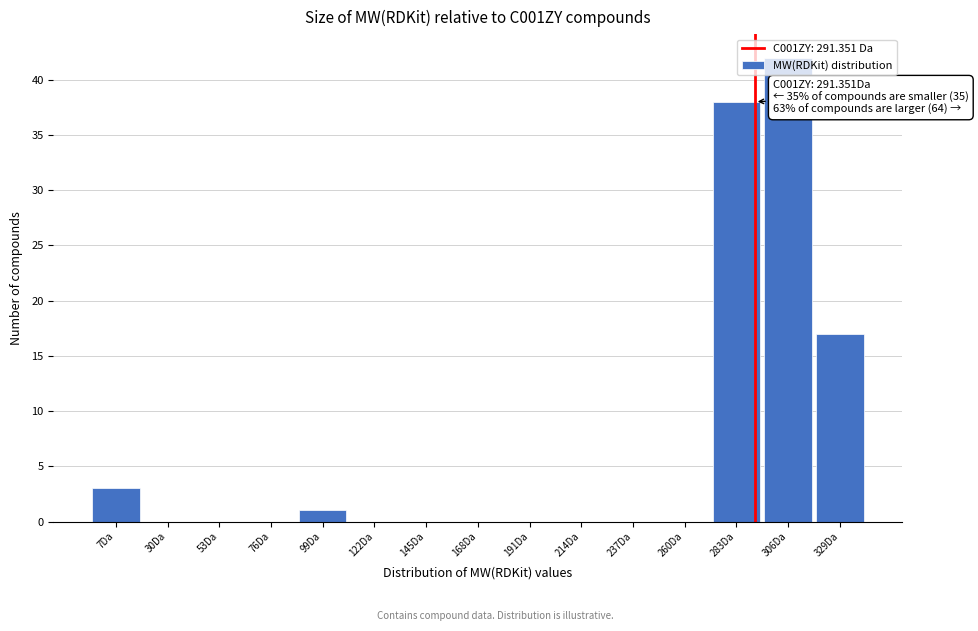

Over which range of the x-axis is the bar tallest?

295 to 320